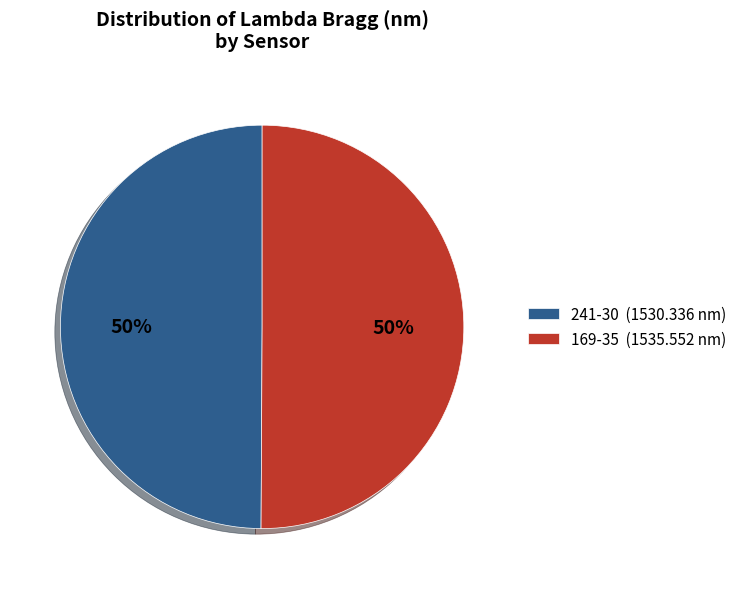

The 241-30 slice represents 50% of the pie. True or false?

True